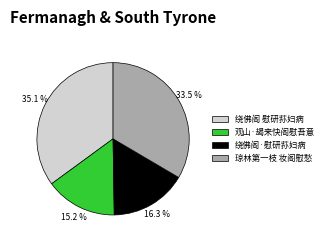

To the nearest percent, what percentage of the pie is 观山·朅来快阁慰吾意?

15%